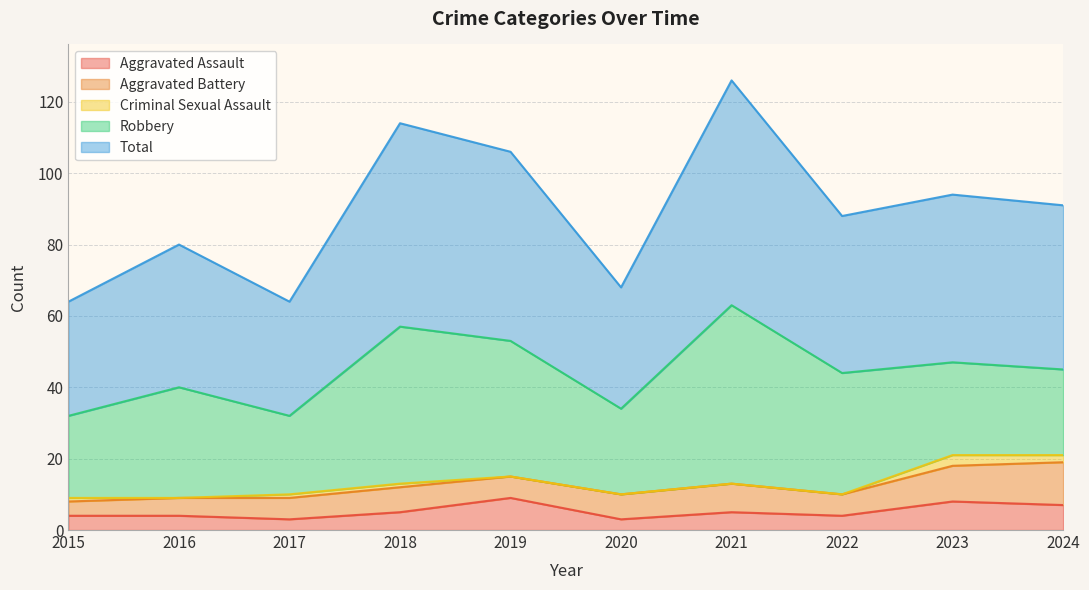

True or false: Criminal Sexual Assault and Total intersect in this chart.

False